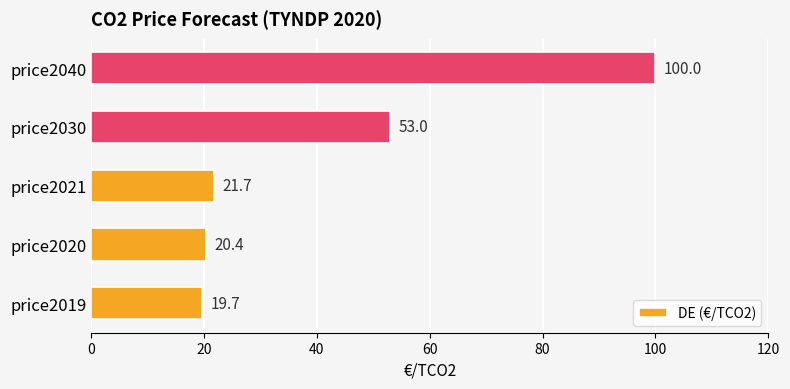

List the labels in order of value, smallest first.

price2019, price2020, price2021, price2030, price2040